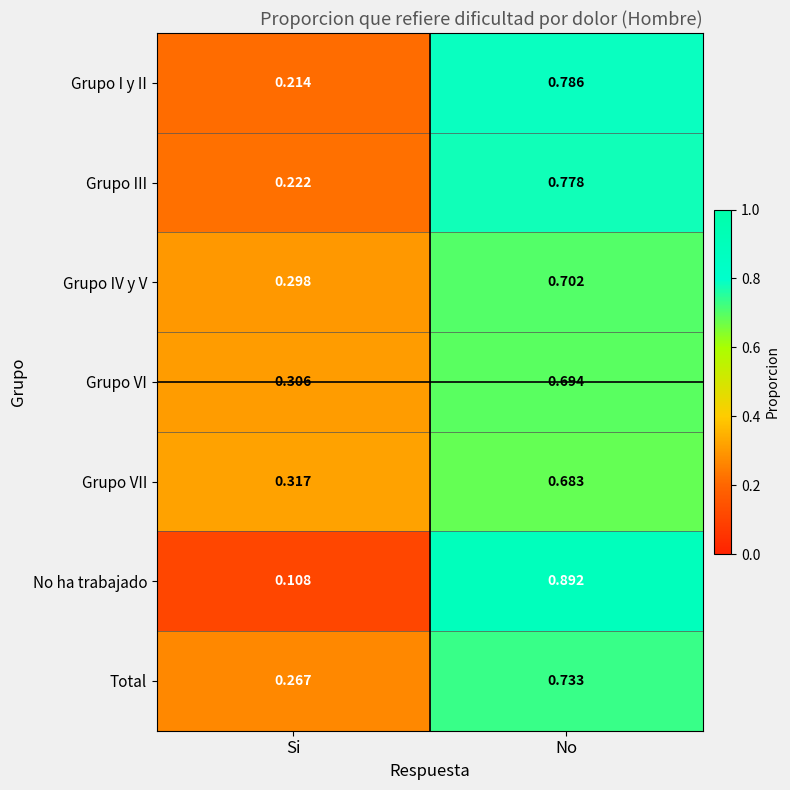

At which category does the chart reach its minimum across all series?

Si